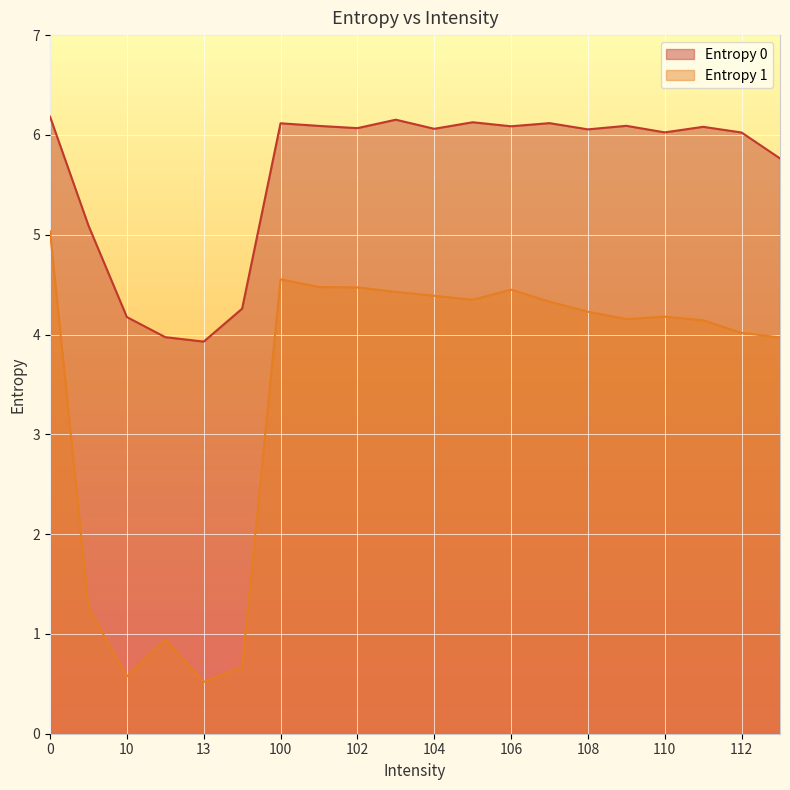

True or false: Entropy 0 has a value of 1.5 at 106.

False